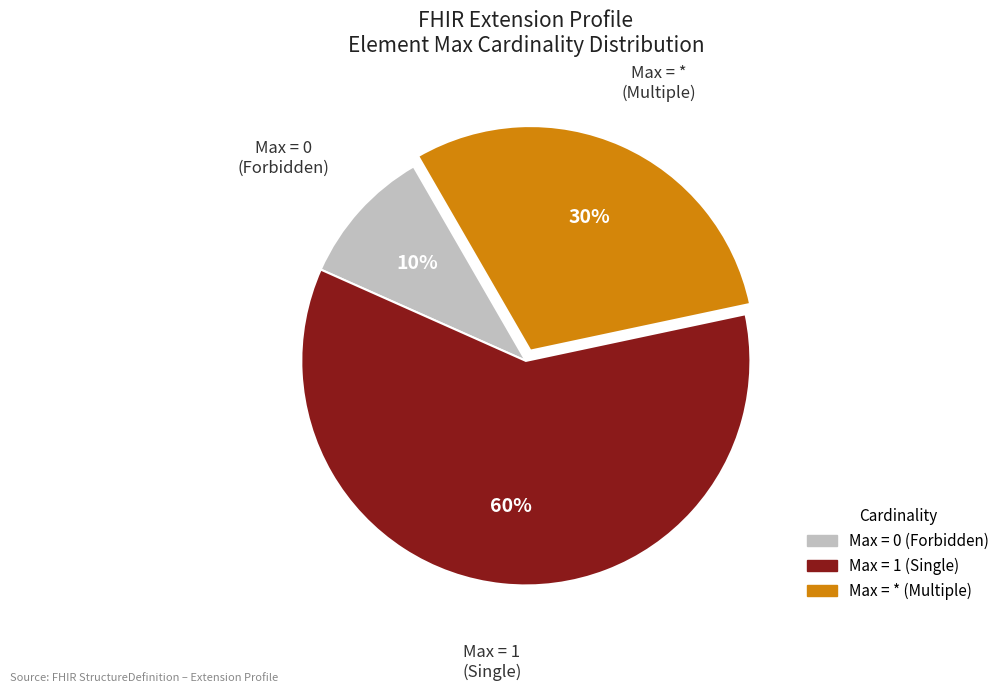

Is there a majority slice in this chart?

Yes